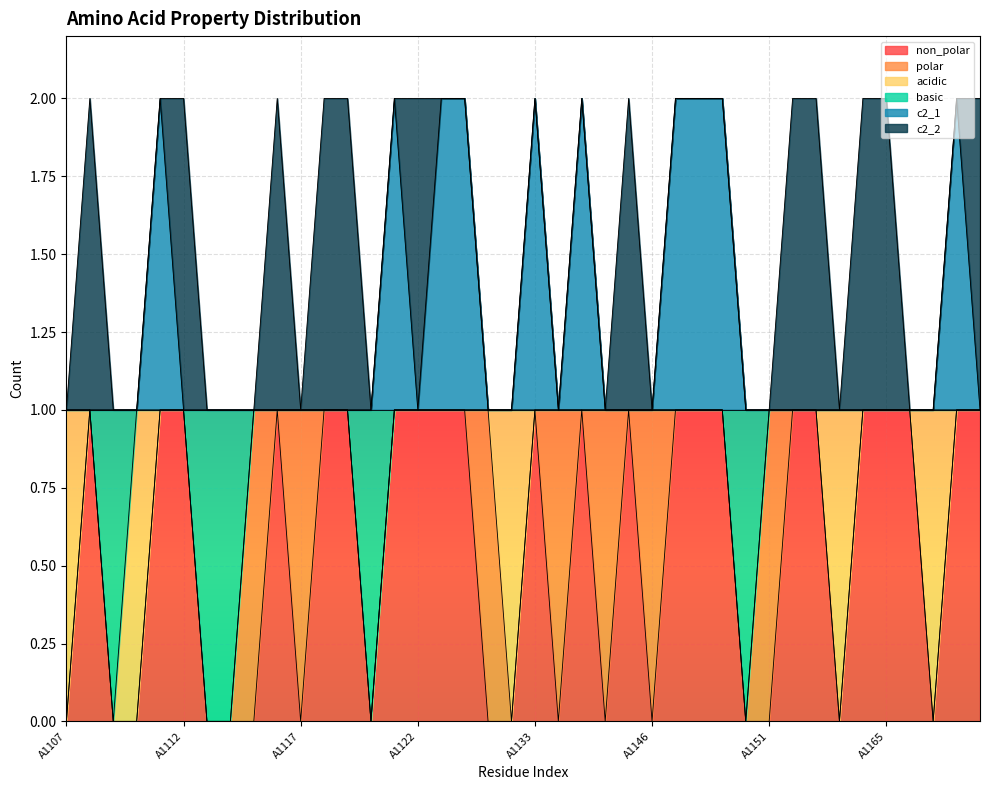

Count the non_polar values in the range 0 to 1.

40